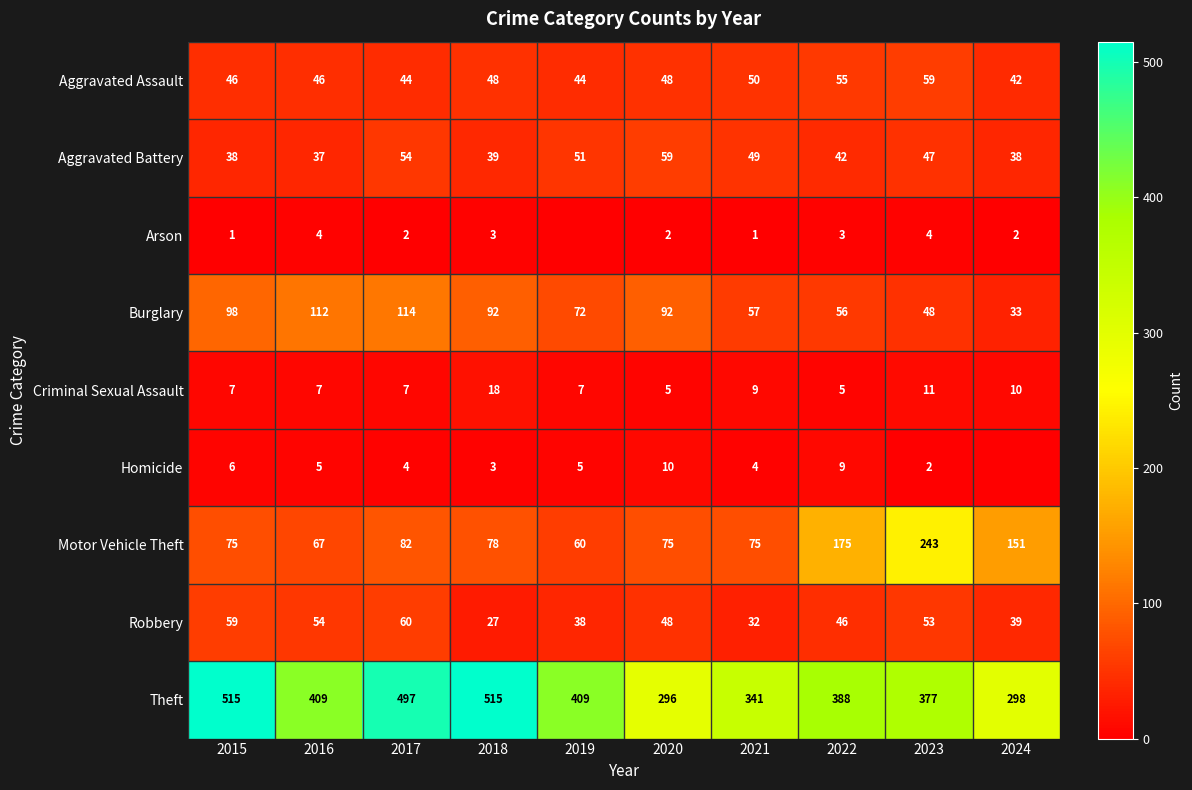

What value does the Burglary series have at 2023?

48